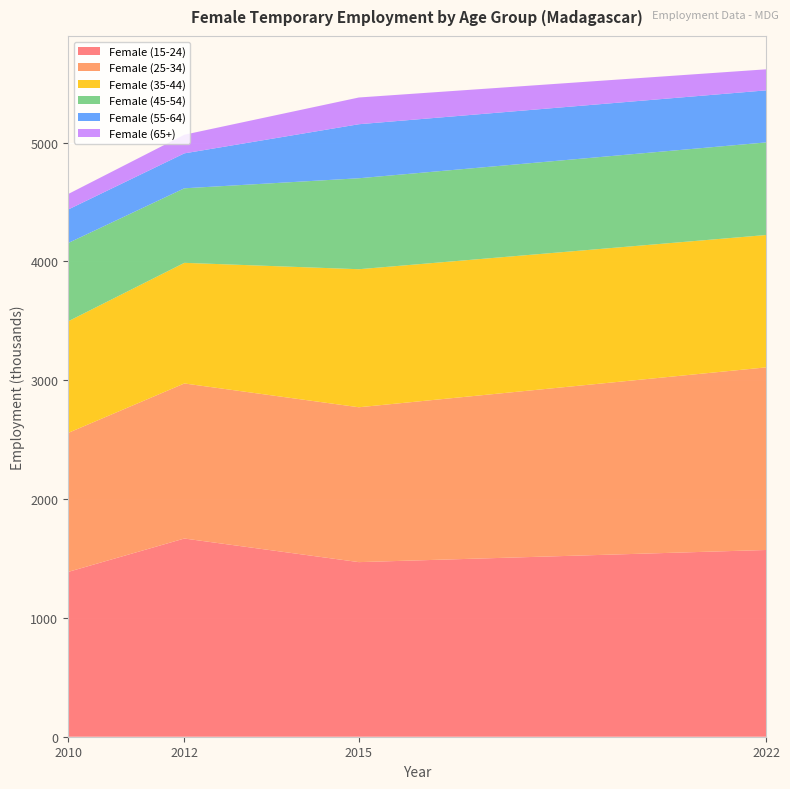

Reading left to right, extract all data points from this chart.

Female (15-24): 2010=1386.6	2012=1667.8	2015=1469.1	2022=1571.3
Female (25-34): 2010=1169.2	2012=1304.8	2015=1303.1	2022=1536.5
Female (35-44): 2010=939.0	2012=1015.0	2015=1161.5	2022=1113.7
Female (45-54): 2010=658.8	2012=627.2	2015=765.5	2022=779.3
Female (55-64): 2010=281.8	2012=293.8	2015=454.5	2022=437.9
Female (65+): 2010=130.4	2012=156.9	2015=225.0	2022=177.2